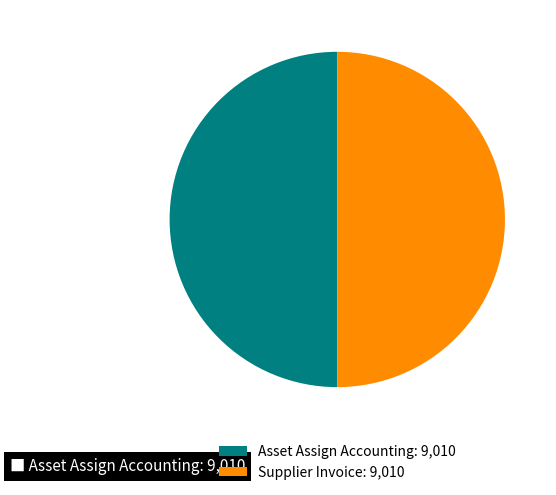

What is the ratio of the value at Asset Assign Accounting: 9,010 to the value at Supplier Invoice: 9,010?

1.0